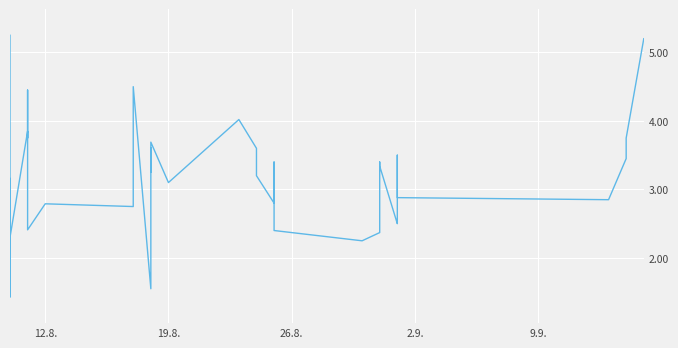

How many points are lower than both their immediate neighbors (excluding endpoints)?

12